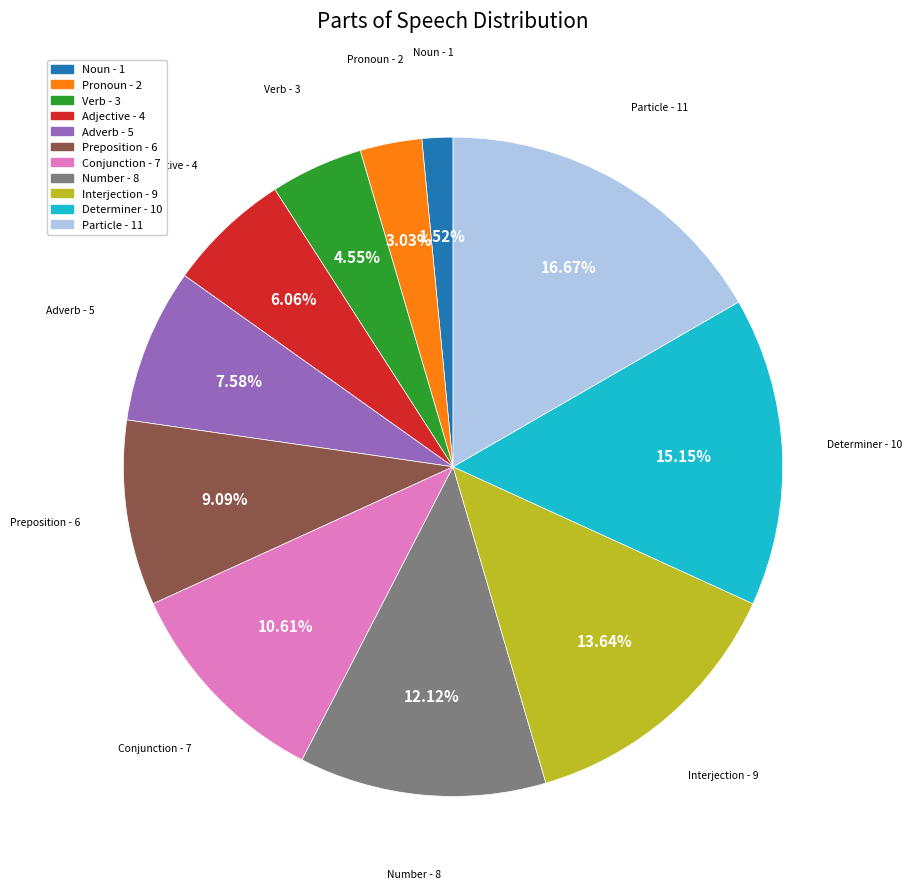

The Particle slice represents 17% of the pie. True or false?

True